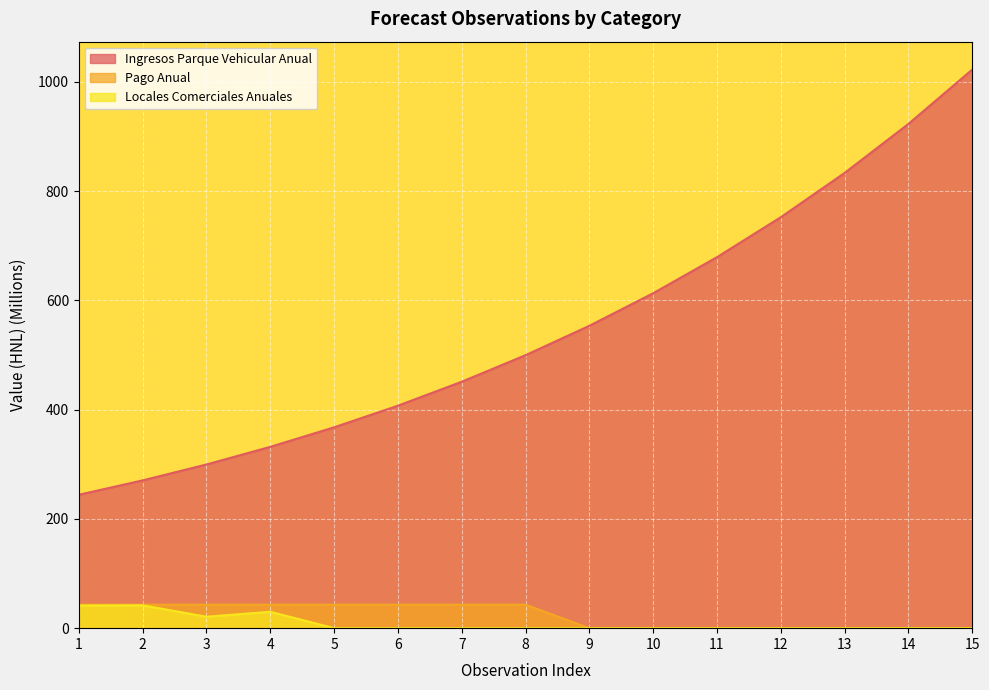

What is the sum of all Pago Anual values?

344.0